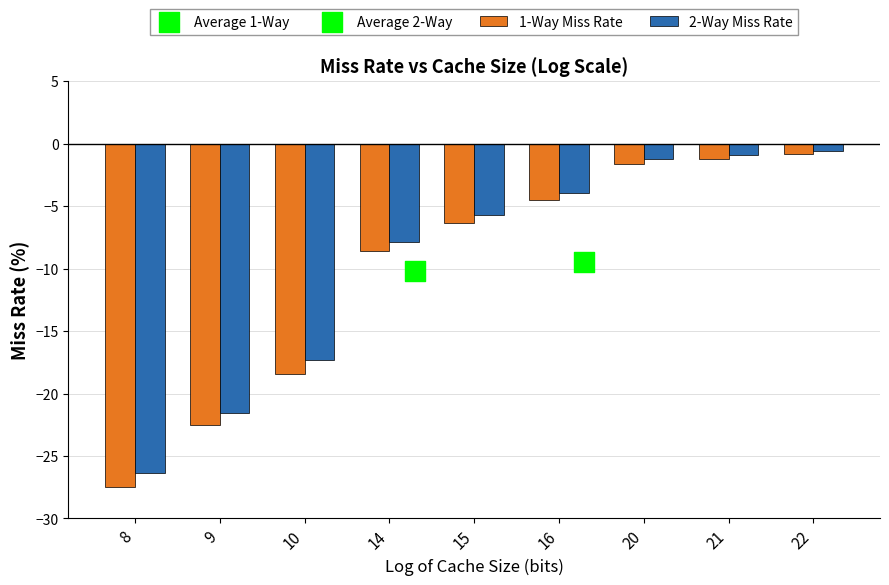

Which series contains the lowest Y value?

1-Way Miss Rate